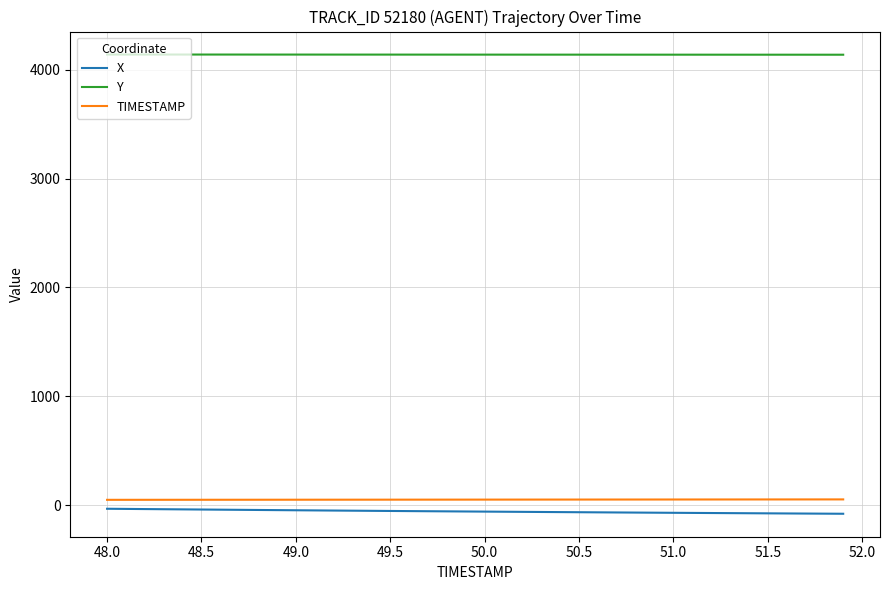

What is the smallest value displayed?

-80.0